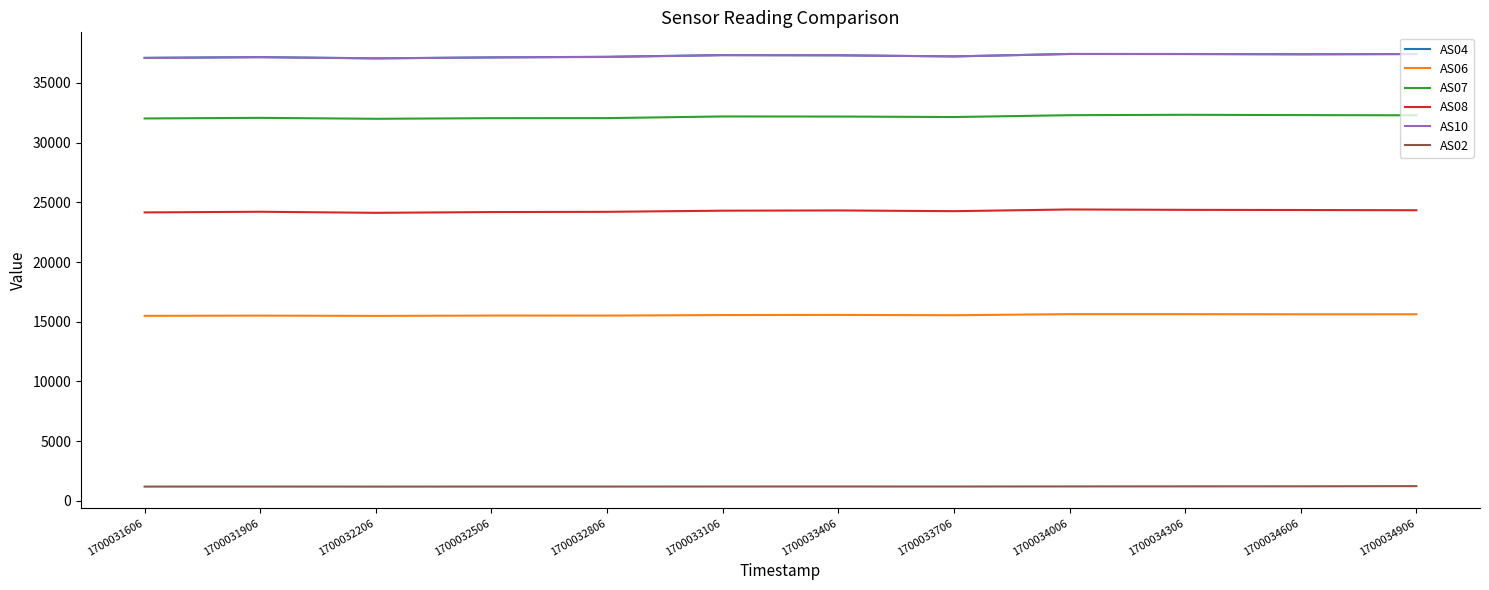

Is the value of AS07 at 1700034906 greater than the value of AS04 at 1700034306?

No